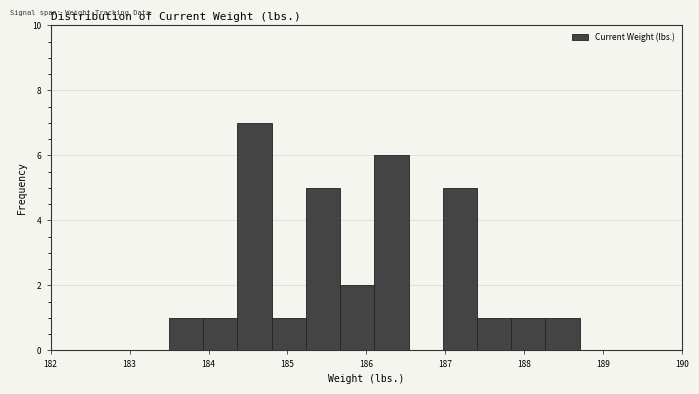

Reading left to right, transcribe this chart: for each bar, give the range it covers on the x-axis and its height. Neither the bar edges nor the heights are printed on the chart, so give them approximately, as read against the axes.

183.5 to 183.9: 1
183.9 to 184.4: 1
184.4 to 184.8: 7
184.8 to 185.2: 1
185.2 to 185.7: 5
185.7 to 186.1: 2
186.1 to 186.5: 6
186.5 to 187.0: 0
187.0 to 187.4: 5
187.4 to 187.8: 1
187.8 to 188.3: 1
188.3 to 188.7: 1